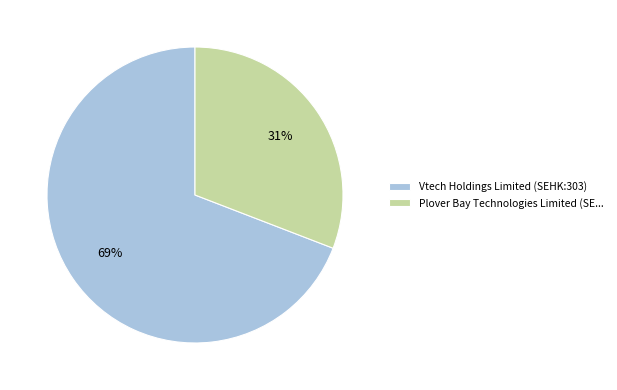

Which category accounts for the majority?

Vtech Holdings Limited (SEHK:303)